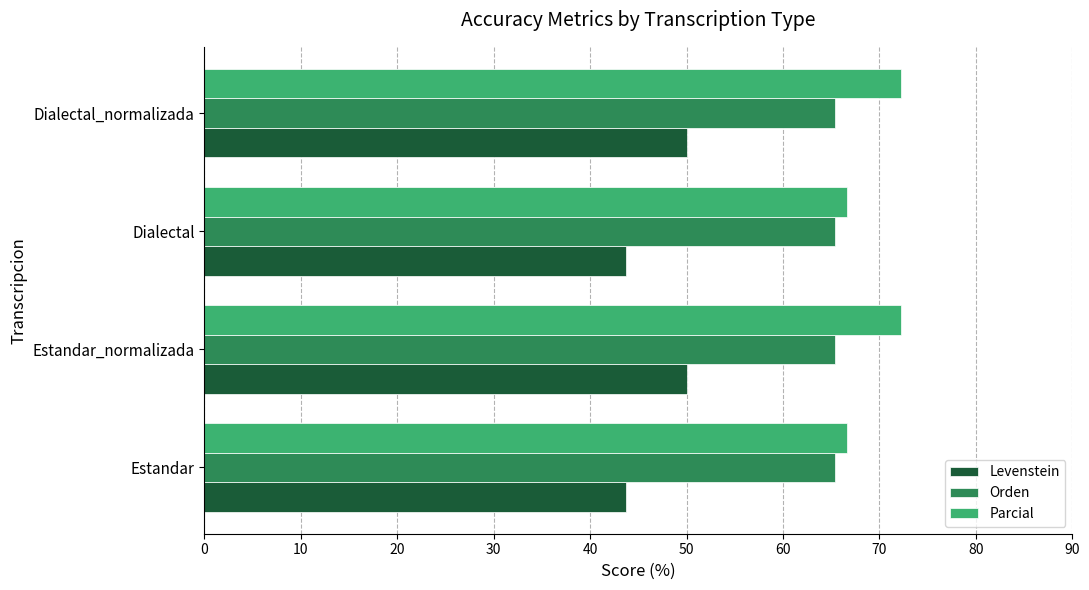

The value of Parcial at Estandar_normalizada is 72.2. True or false?

True